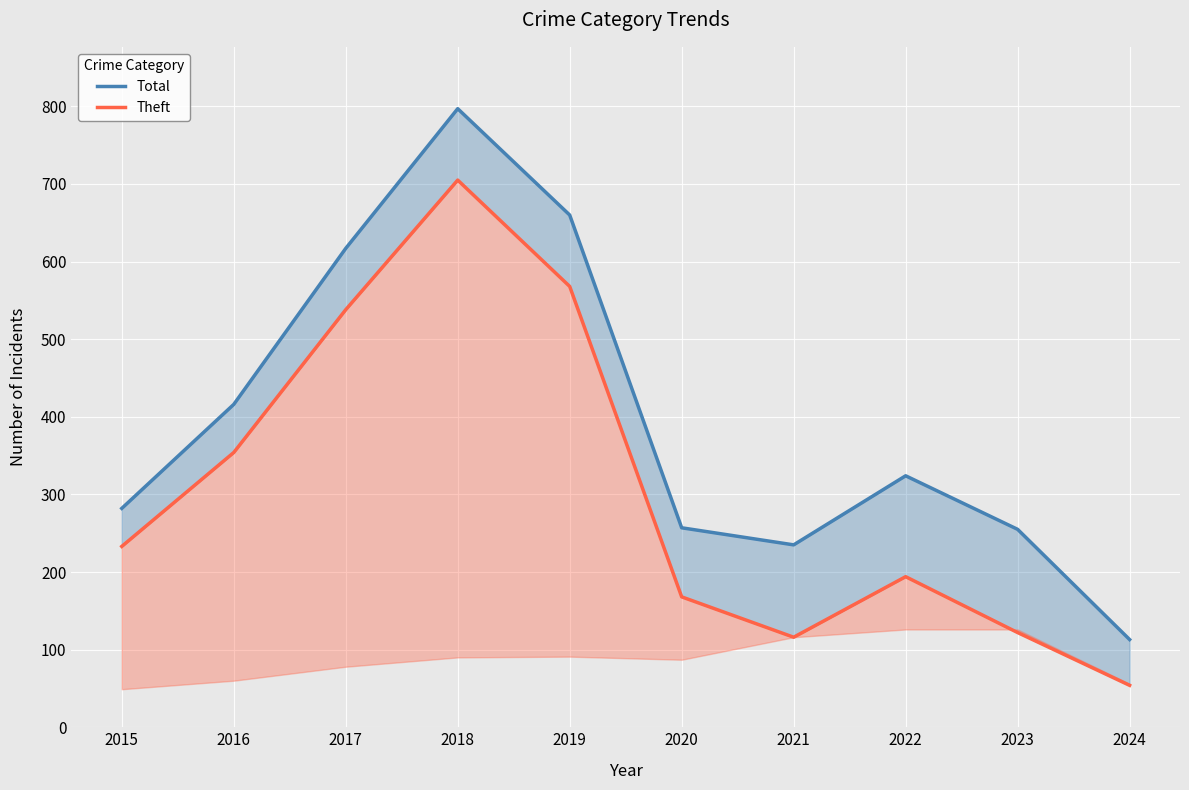

How many data points in Theft are above 233?

4